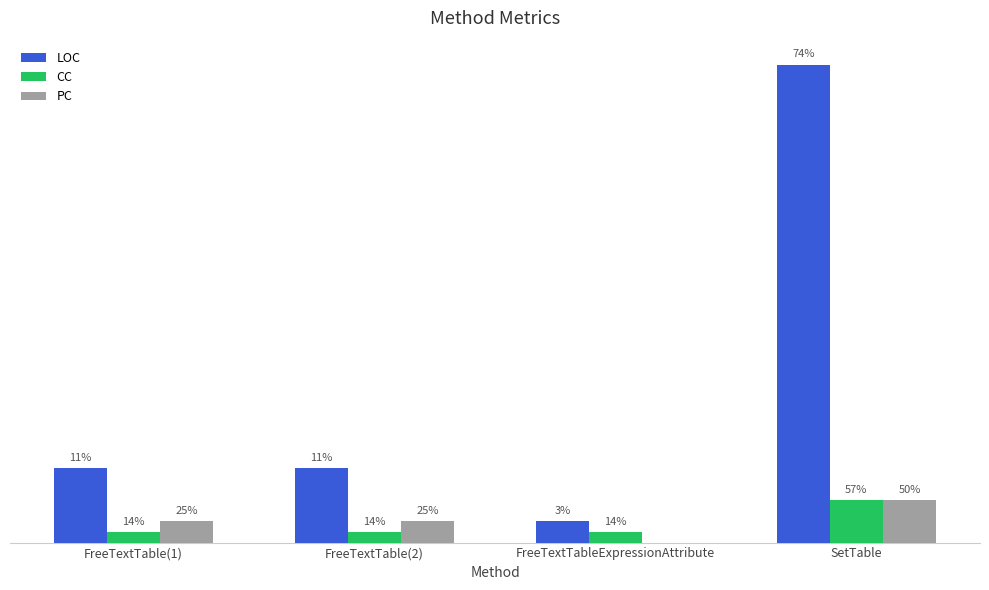

Are the bars grouped side by side (vs. stacked)?

Yes